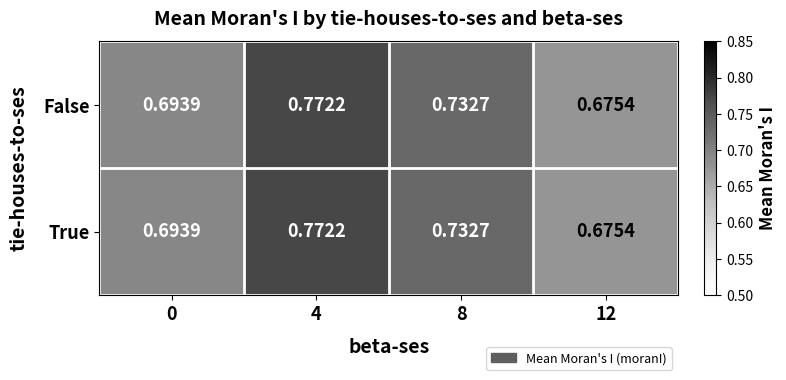

Reading right to left, transcribe all the data shown in this chart.

False: 12=0.7	8=0.7	4=0.8	0=0.7
True: 12=0.7	8=0.7	4=0.8	0=0.7